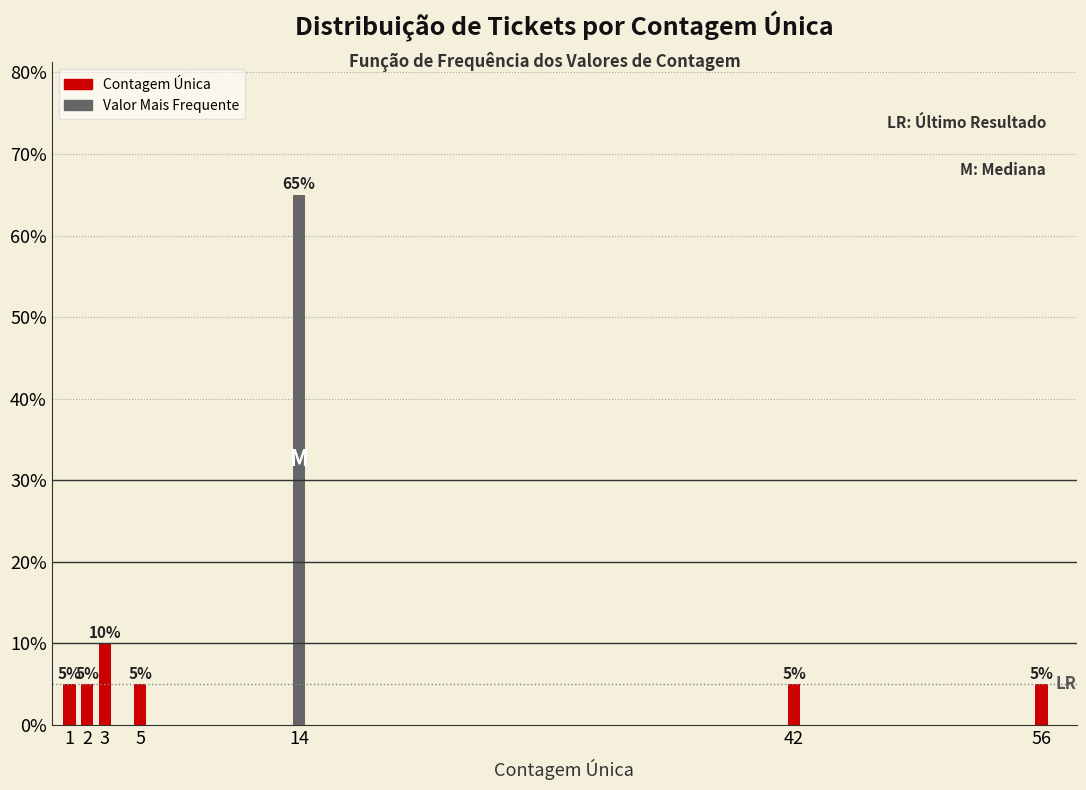

Reading left to right, transcribe all the data shown in this chart.

5	5	10	5	65	5	5